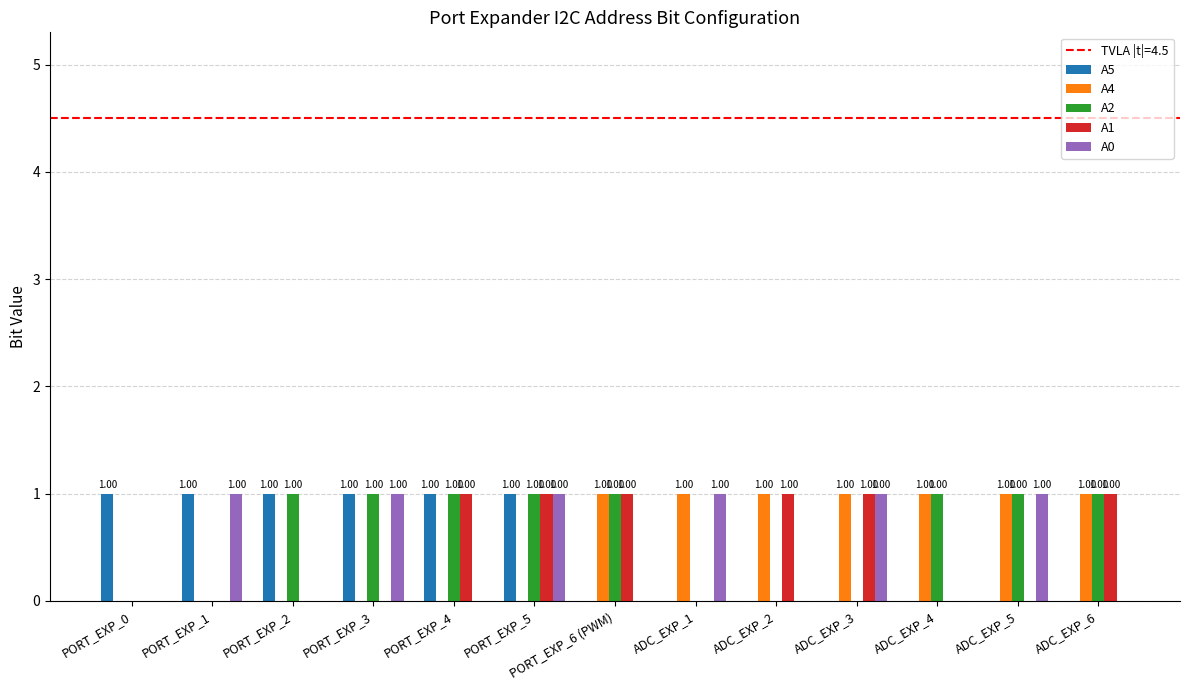

At which category is the sum across all series the highest?

PORT_EXP_5